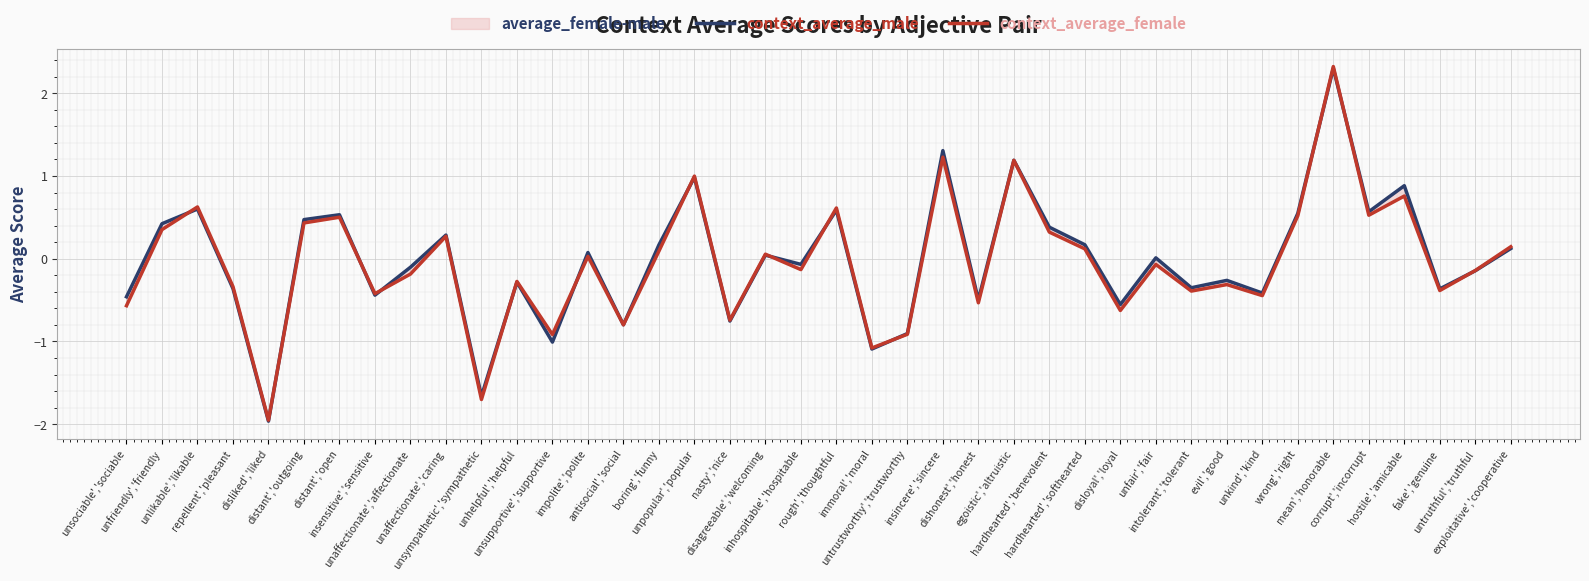

Is it true that context_average_male equals 1.0 at unpopular','popular?

True